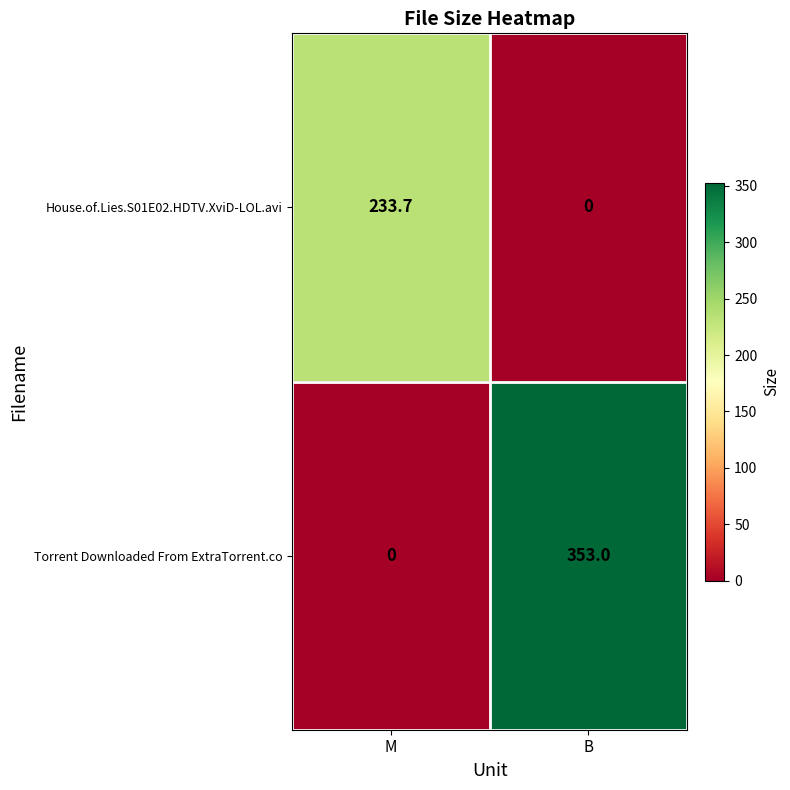

The value of Torrent Downloaded From ExtraTorrent.co at M is 138.5. True or false?

False